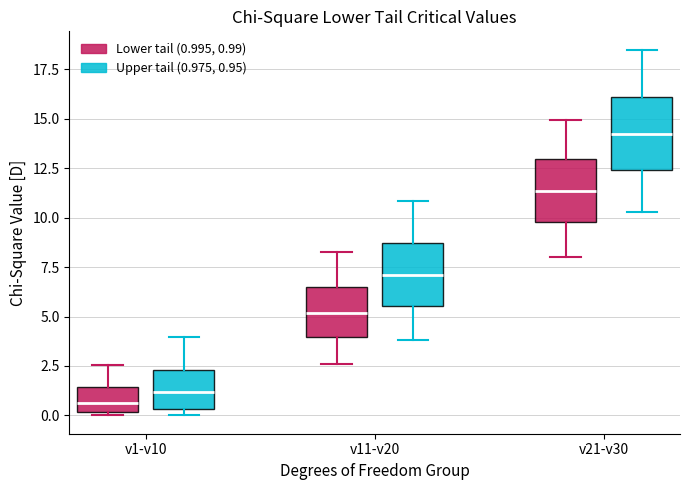

Where does the upper whisker of the box for v11-v20 (Lower tail (0.995, 0.99)) end on the y-axis? The values are not printed on the chart, so give them approximately, as read against the axis.

8.5